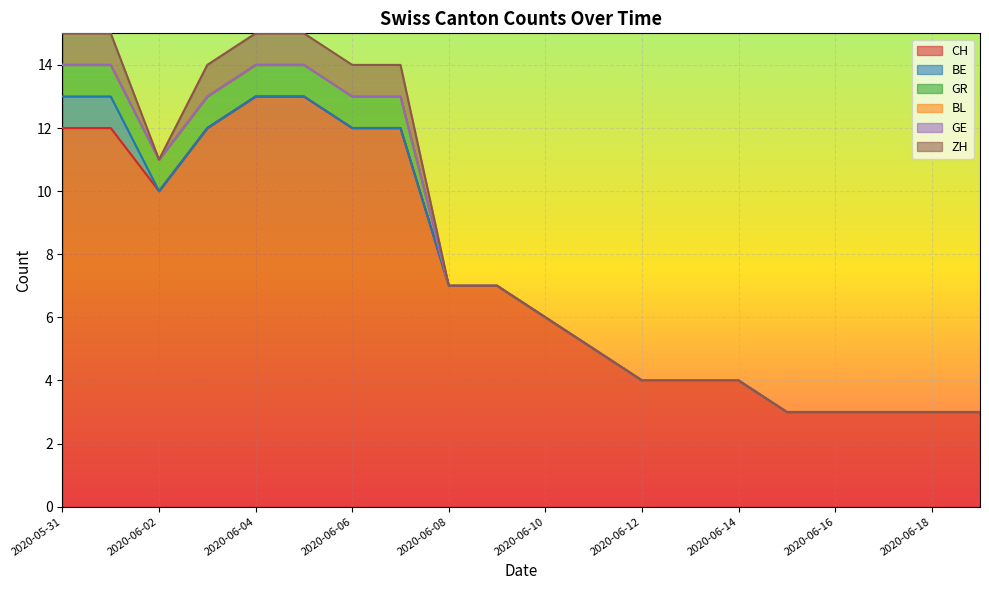

How many GR values are between 0 and 1?

20